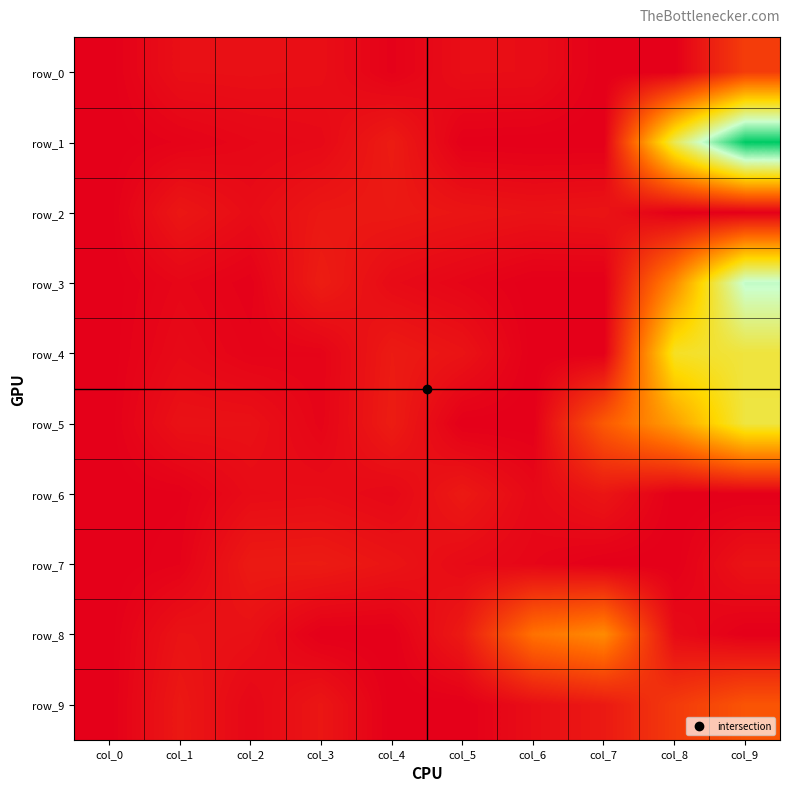

Reading left to right, transcribe all the data shown in this chart.

row_0: col_0=0	col_1=27	col_2=28	col_3=26	col_4=4	col_5=25	col_6=24	col_7=0	col_8=0	col_9=104
row_1: col_0=0	col_1=6	col_2=13	col_3=17	col_4=48	col_5=1	col_6=0	col_7=0	col_8=415	col_9=690
row_2: col_0=0	col_1=40	col_2=22	col_3=41	col_4=43	col_5=37	col_6=32	col_7=35	col_8=0	col_9=0
row_3: col_0=0	col_1=12	col_2=3	col_3=50	col_4=20	col_5=10	col_6=0	col_7=0	col_8=228	col_9=527
row_4: col_0=0	col_1=18	col_2=7	col_3=8	col_4=46	col_5=34	col_6=0	col_7=0	col_8=377	col_9=397
row_5: col_0=0	col_1=31	col_2=30	col_3=9	col_4=49	col_5=0	col_6=0	col_7=152	col_8=259	col_9=400
row_6: col_0=0	col_1=2	col_2=21	col_3=23	col_4=15	col_5=44	col_6=16	col_7=38	col_8=0	col_9=0
row_7: col_0=0	col_1=5	col_2=45	col_3=47	col_4=36	col_5=19	col_6=11	col_7=0	col_8=0	col_9=34
row_8: col_0=0	col_1=33	col_2=29	col_3=0	col_4=0	col_5=45	col_6=190	col_7=229	col_8=20	col_9=0
row_9: col_0=0	col_1=42	col_2=14	col_3=39	col_4=0	col_5=0	col_6=25	col_7=44	col_8=99	col_9=143